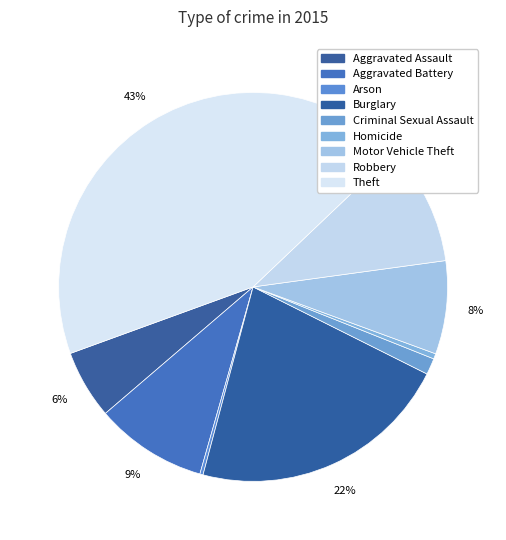

Which slice is the smallest?

Arson